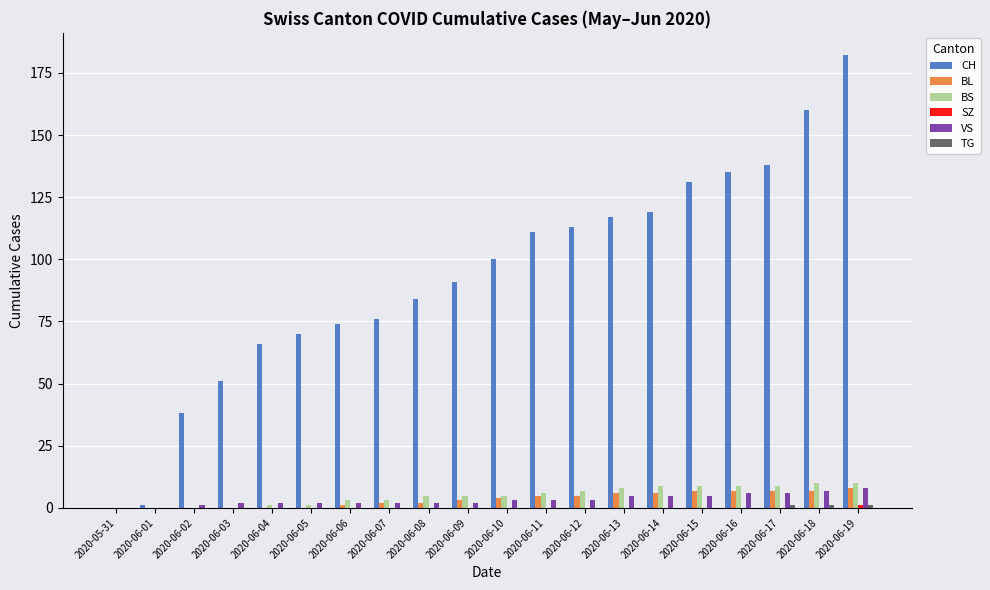

Count the number of data series in this chart.

6